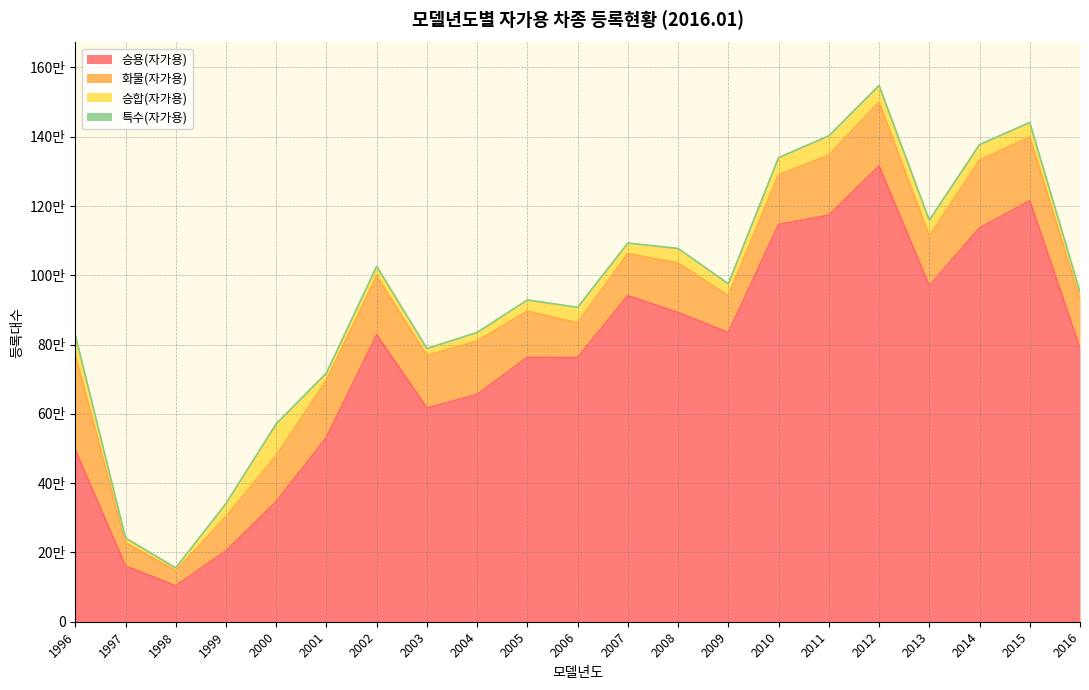

True or false: 승용(자가용) and 특수(자가용) intersect in this chart.

False